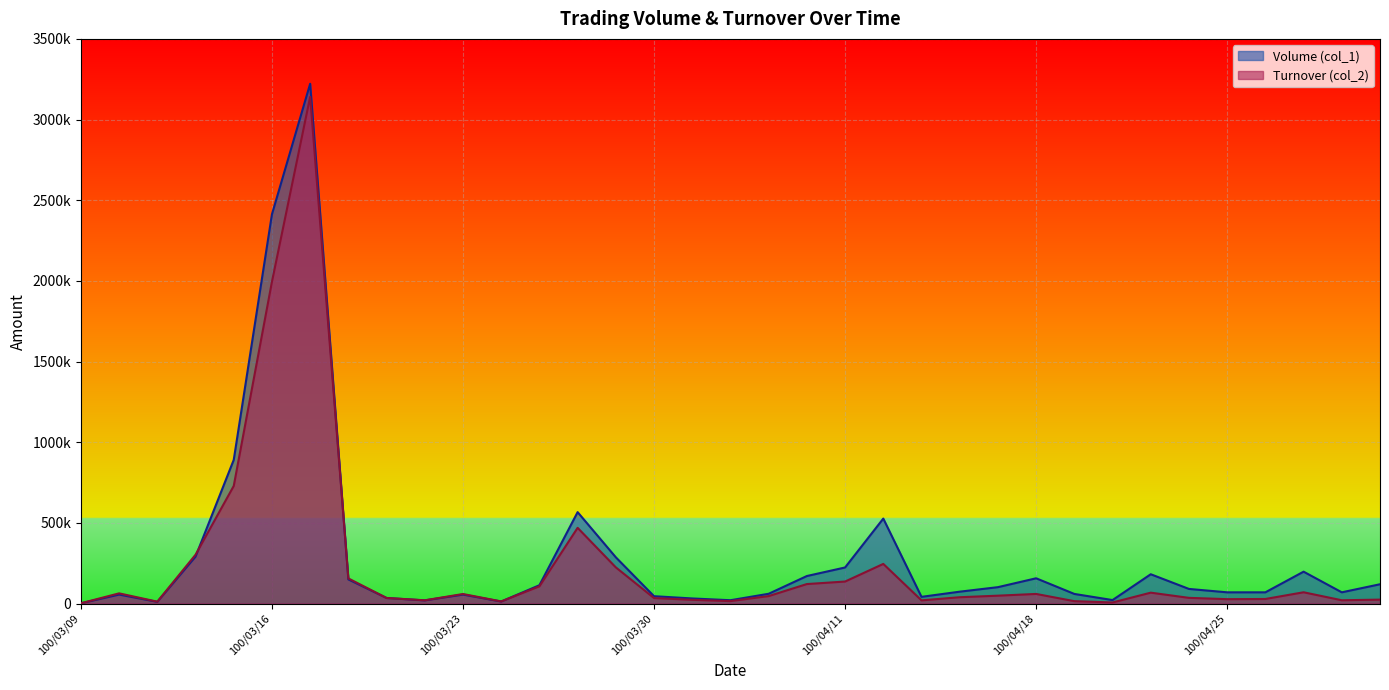

The value of Volume (col_1) at 100/04/11 is 224000. True or false?

True